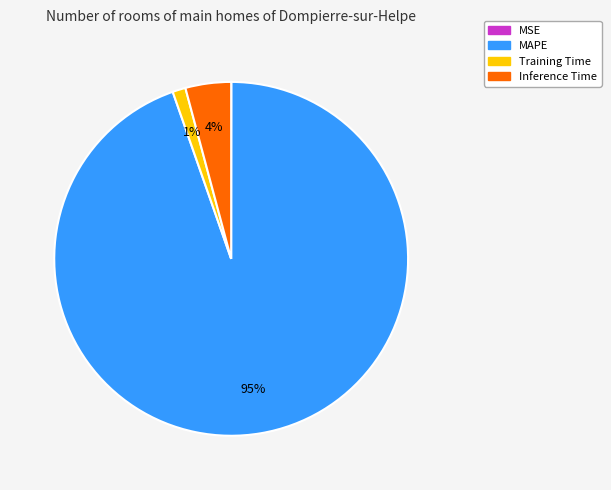

To the nearest percent, what is the average slice percentage?

25%